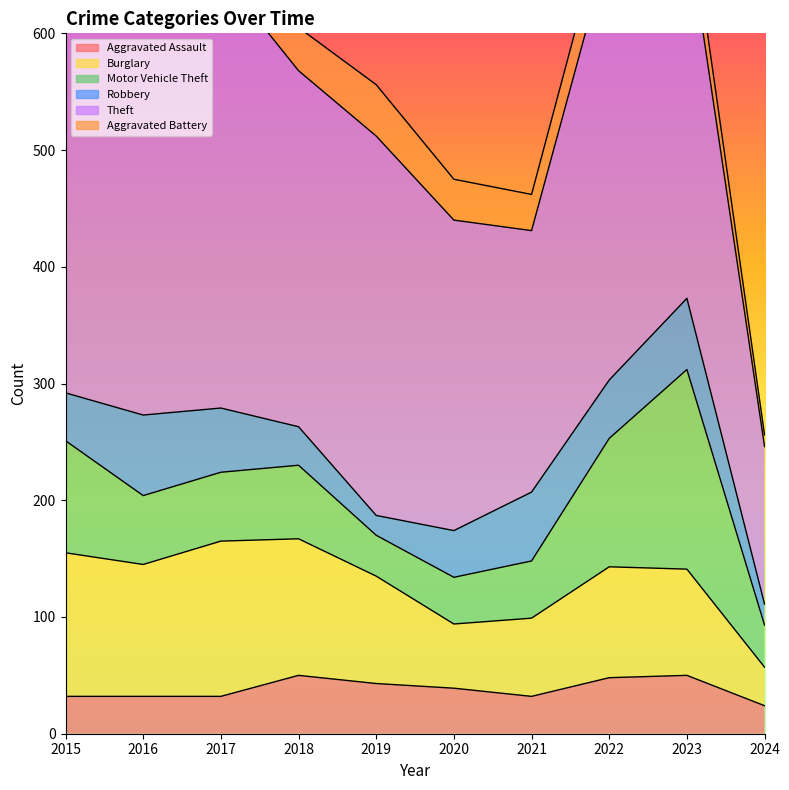

What is the maximum value for Aggravated Assault?

50